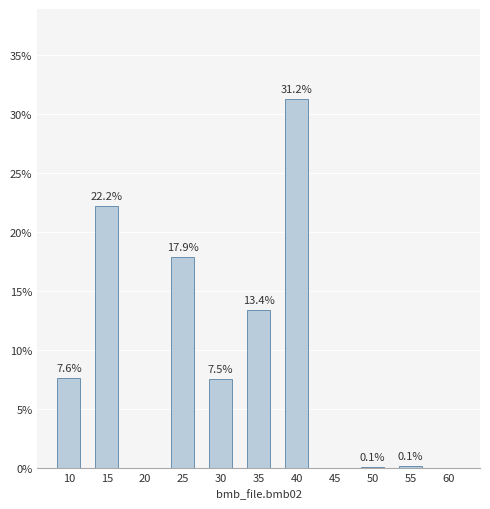

True or false: the data shows 5.8 at 25.

False